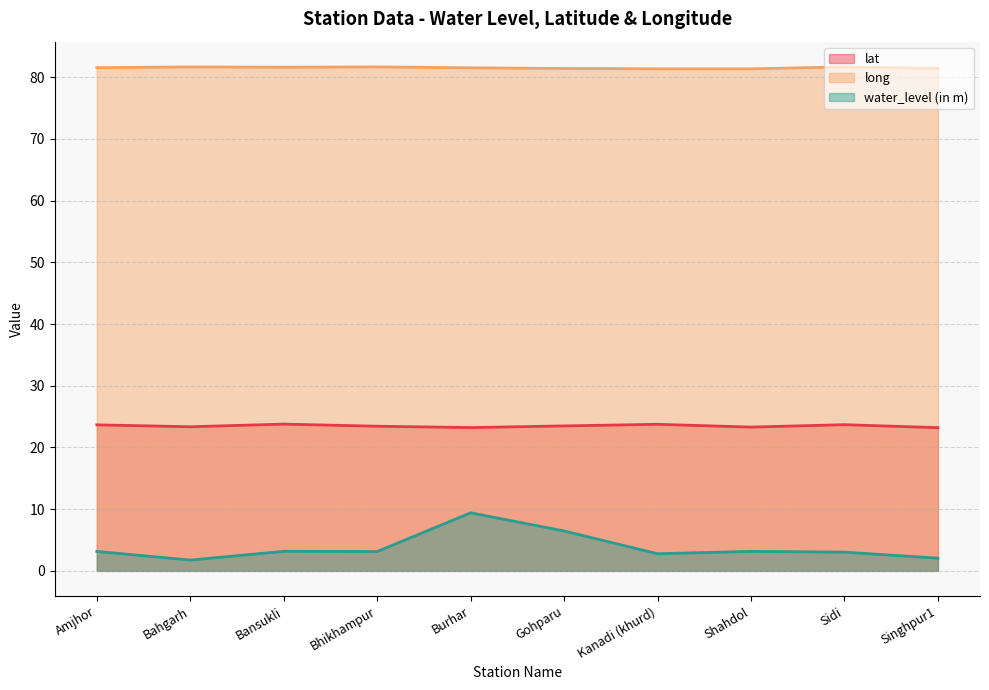

Where is the first local maximum for long?

Bahgarh